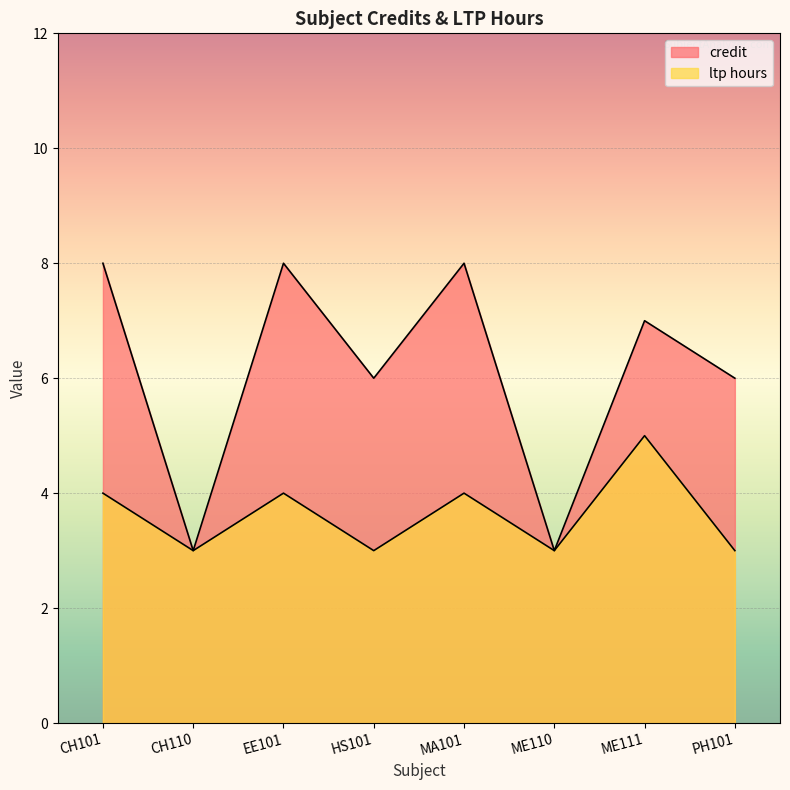

How many categories are shown in the chart?

8